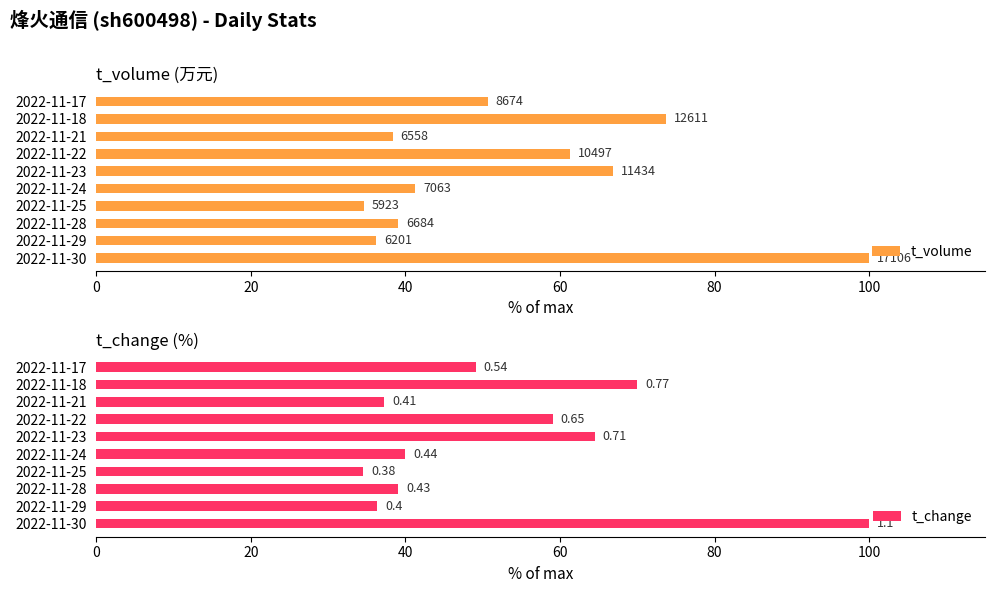

At 2022-11-25, list the series in order from smallest to largest.

t_change, t_volume